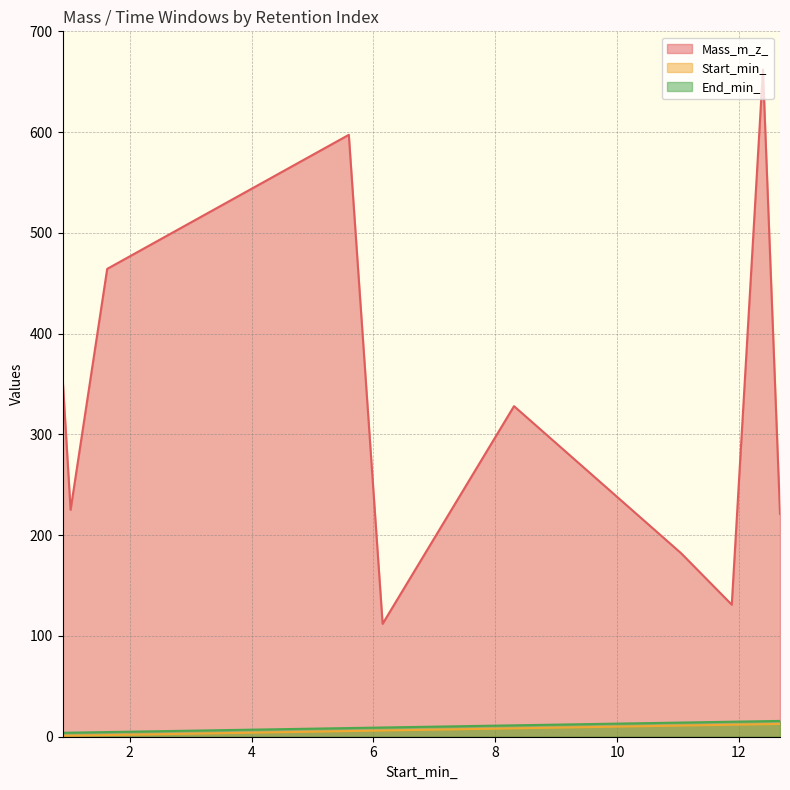

How many data points in End_min_ are less than 11?

5